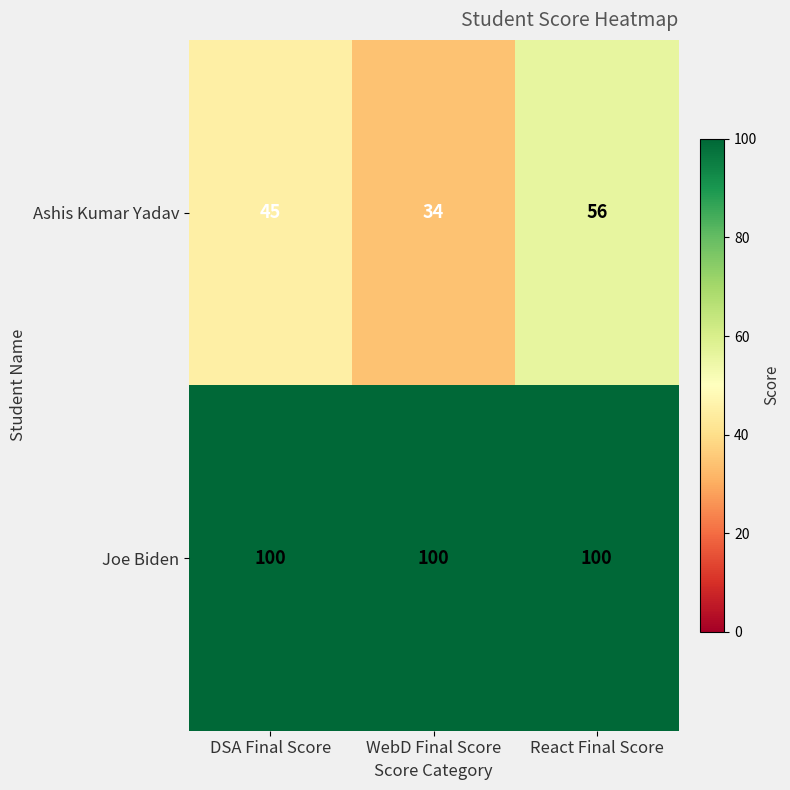

What is the lowest value of the Ashis Kumar Yadav series?

34